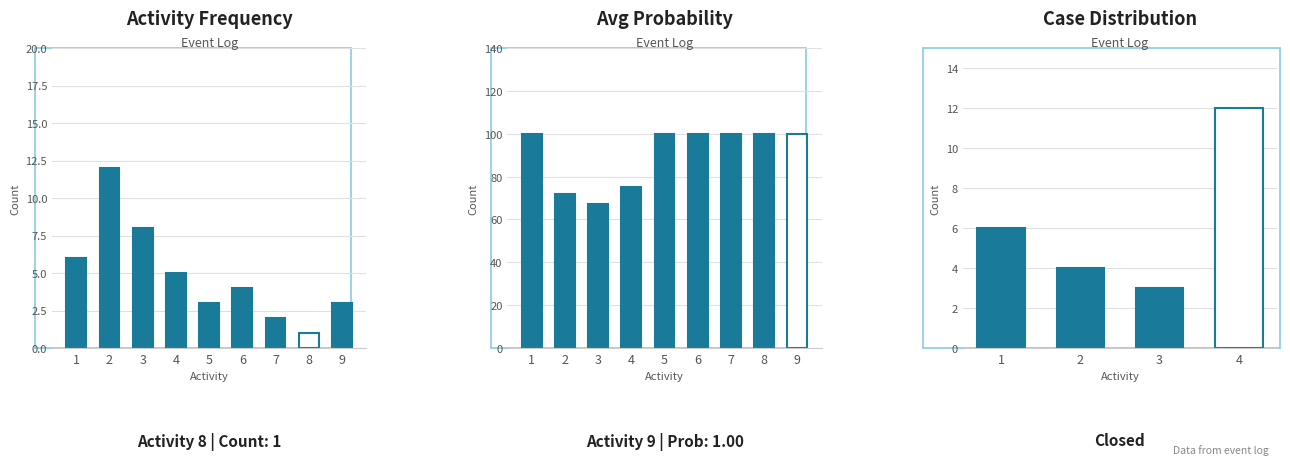

Is it true that the value at 4 is 8?

False